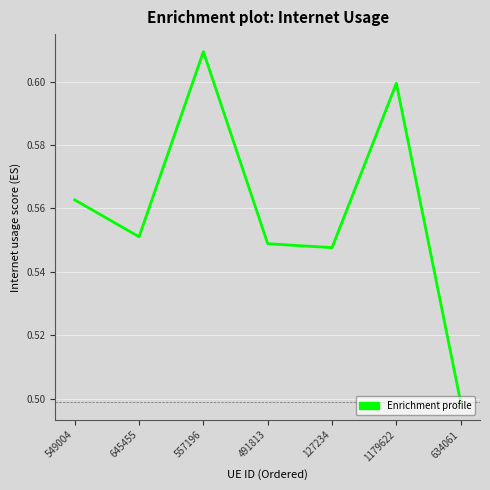

True or false: the data shows 0.3 at 634061.

False